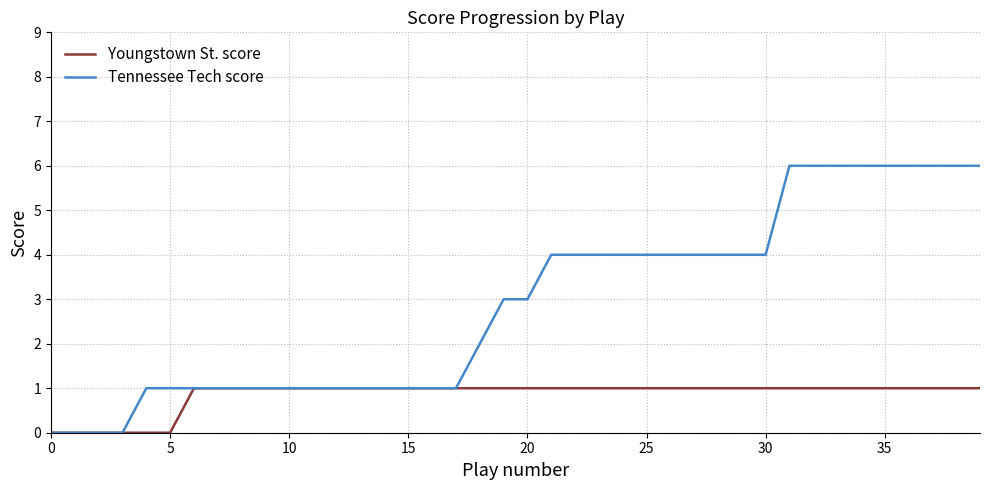

How many Youngstown St. score values are between 1 and 2?

34